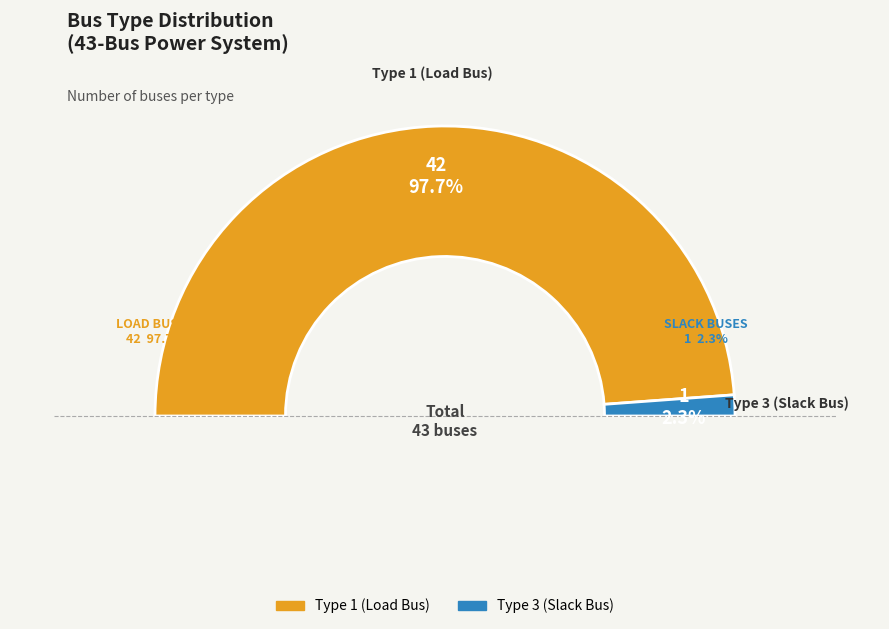

How many slices are in this pie chart?

2